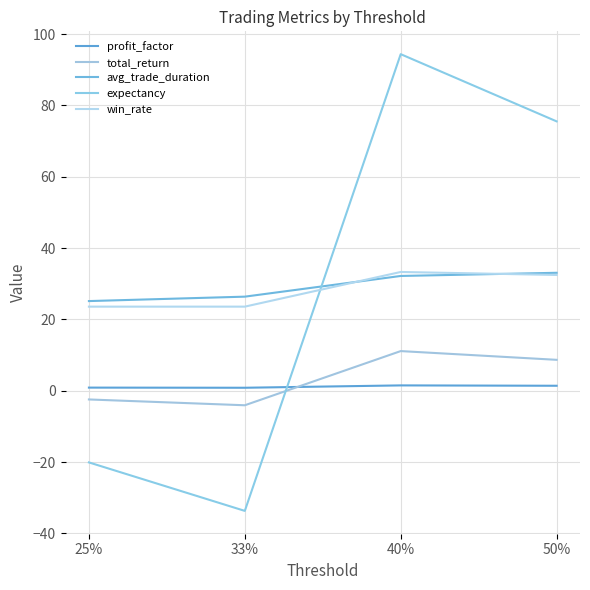

At 25%, list the series in order from smallest to largest.

expectancy, total_return, profit_factor, win_rate, avg_trade_duration